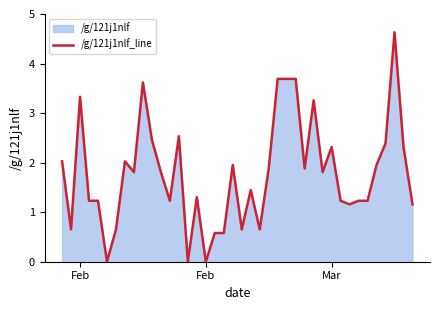

Does the chart have visible grid lines?

No